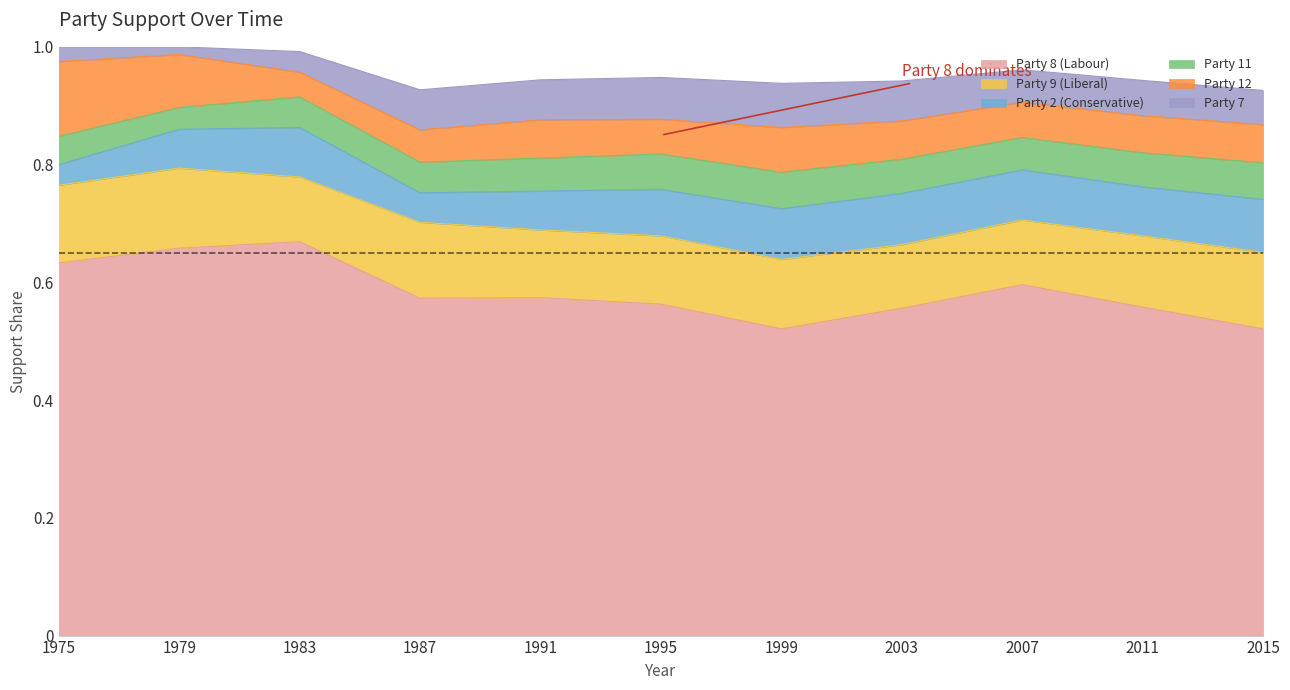

Which series has the largest range (max minus min)?

Party 8 (Labour)